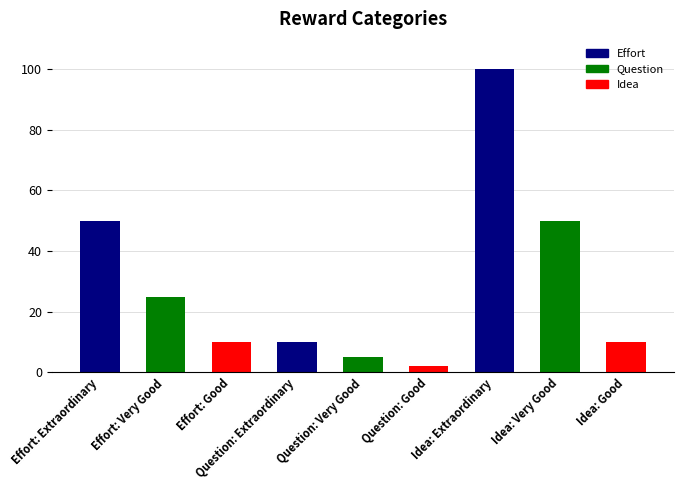

How many series are shown in this chart?

1